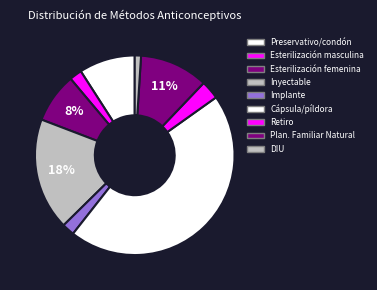

To the nearest percent, what is the difference between the largest and smallest slice percentages?

44%